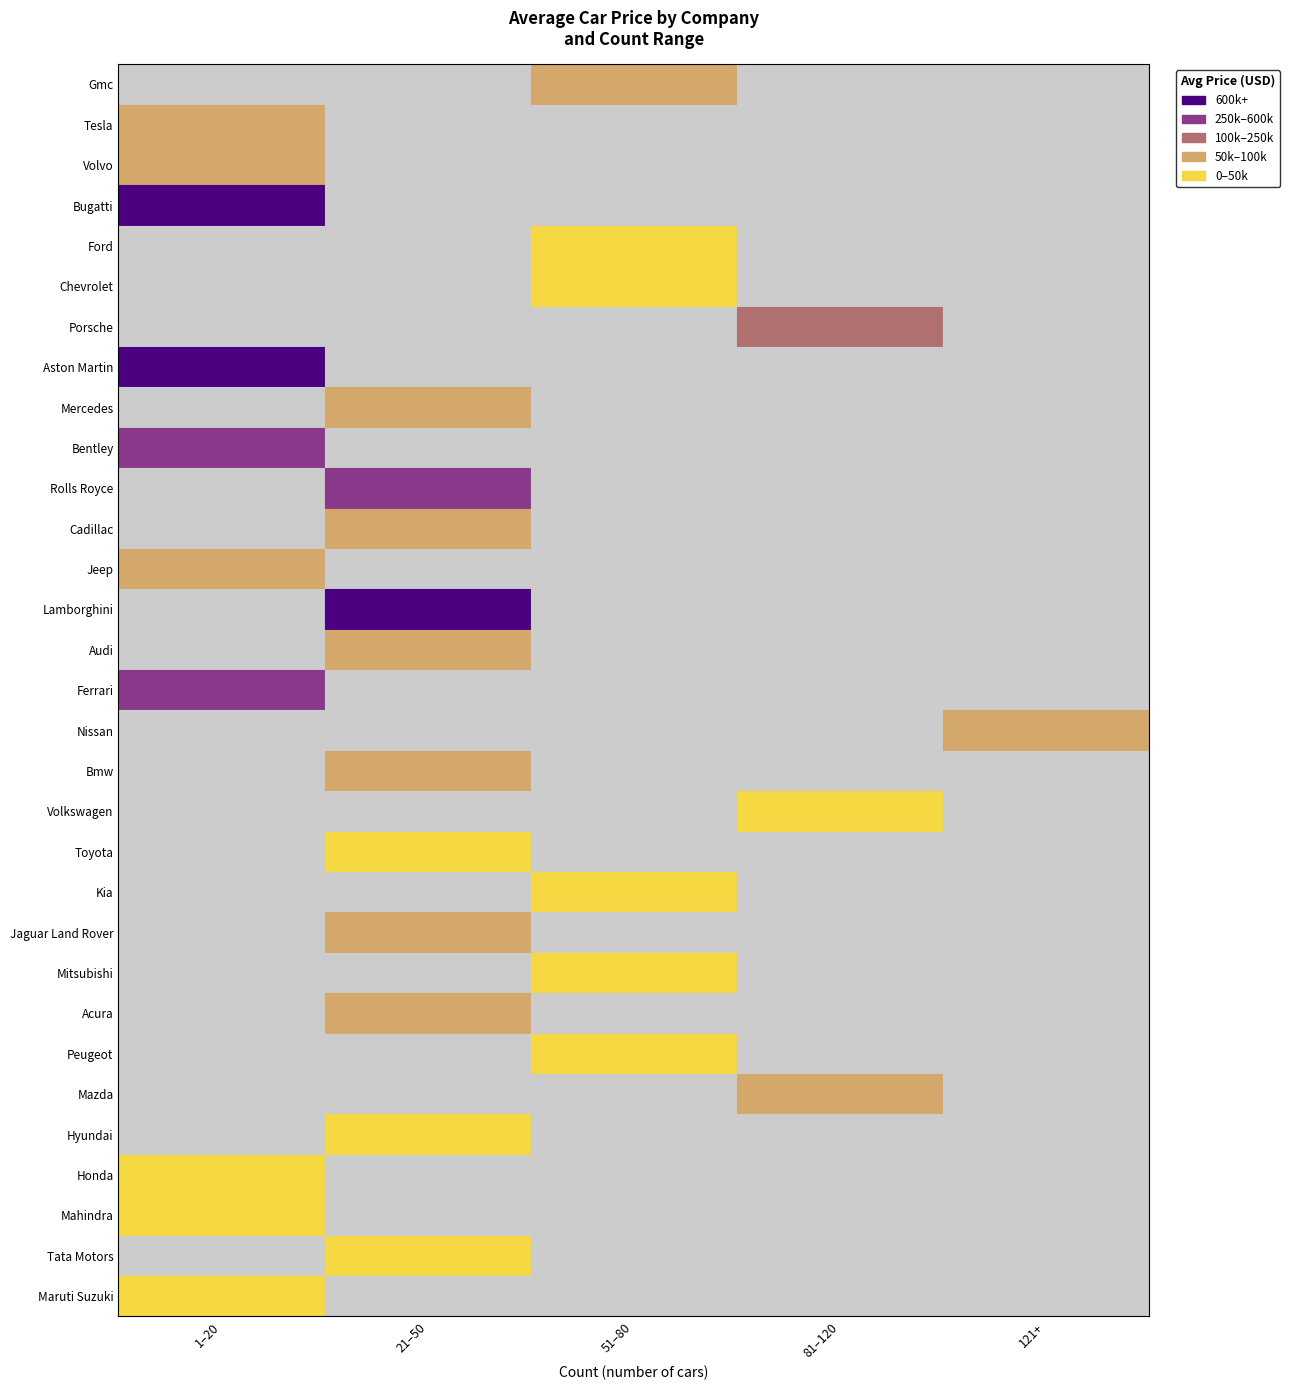

Reading left to right, transcribe all the data shown in this chart.

count: 59	10	12	10	54	58	96	11	21	1	30	20	19	24	21	9	159	41	109	45	71	40	60	27	54	87	23	7	3	29	3
avg_price: 63293	87032	97083	5870000	49967	44963	138390	752949	84190	311000	390400	62178	51439	650083	82871	512222	59195	67317	36301	42865	36014	72125	26533	63259	35417	79860	31496	29364	18400	12455	12067